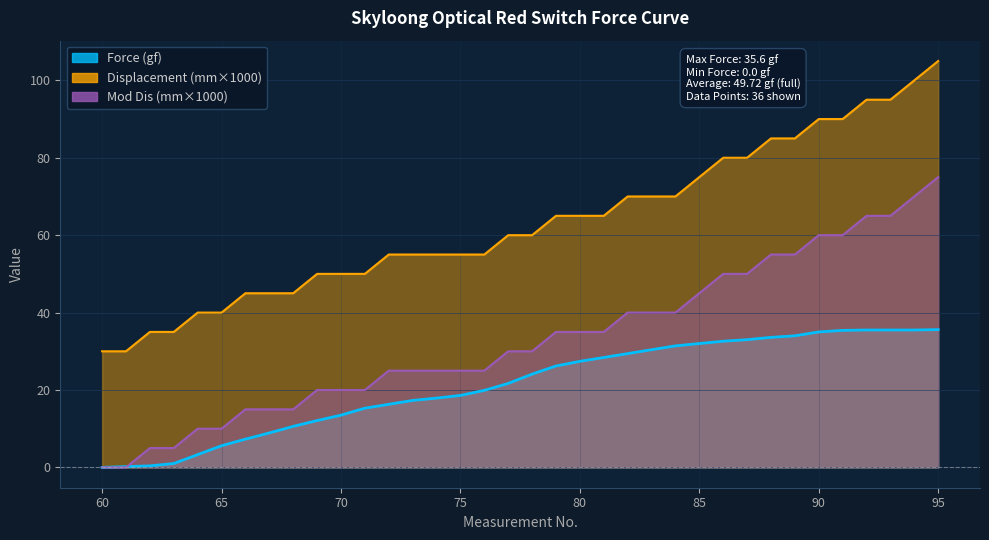

At 75, list the series in order from largest to smallest.

Displacement (mm), Mod Dis, Force (gf)